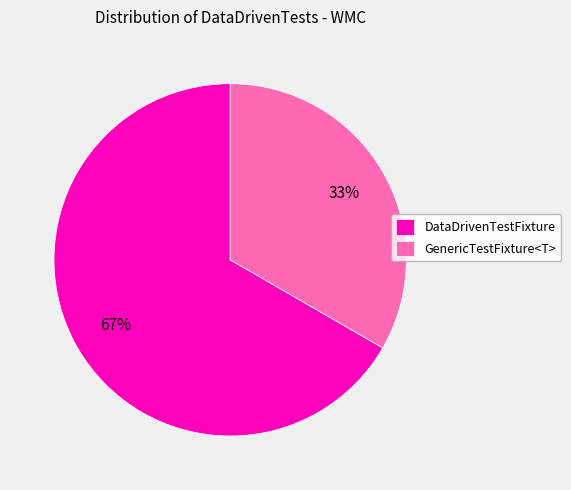

Between GenericTestFixture<T> and DataDrivenTestFixture, which is larger?

DataDrivenTestFixture